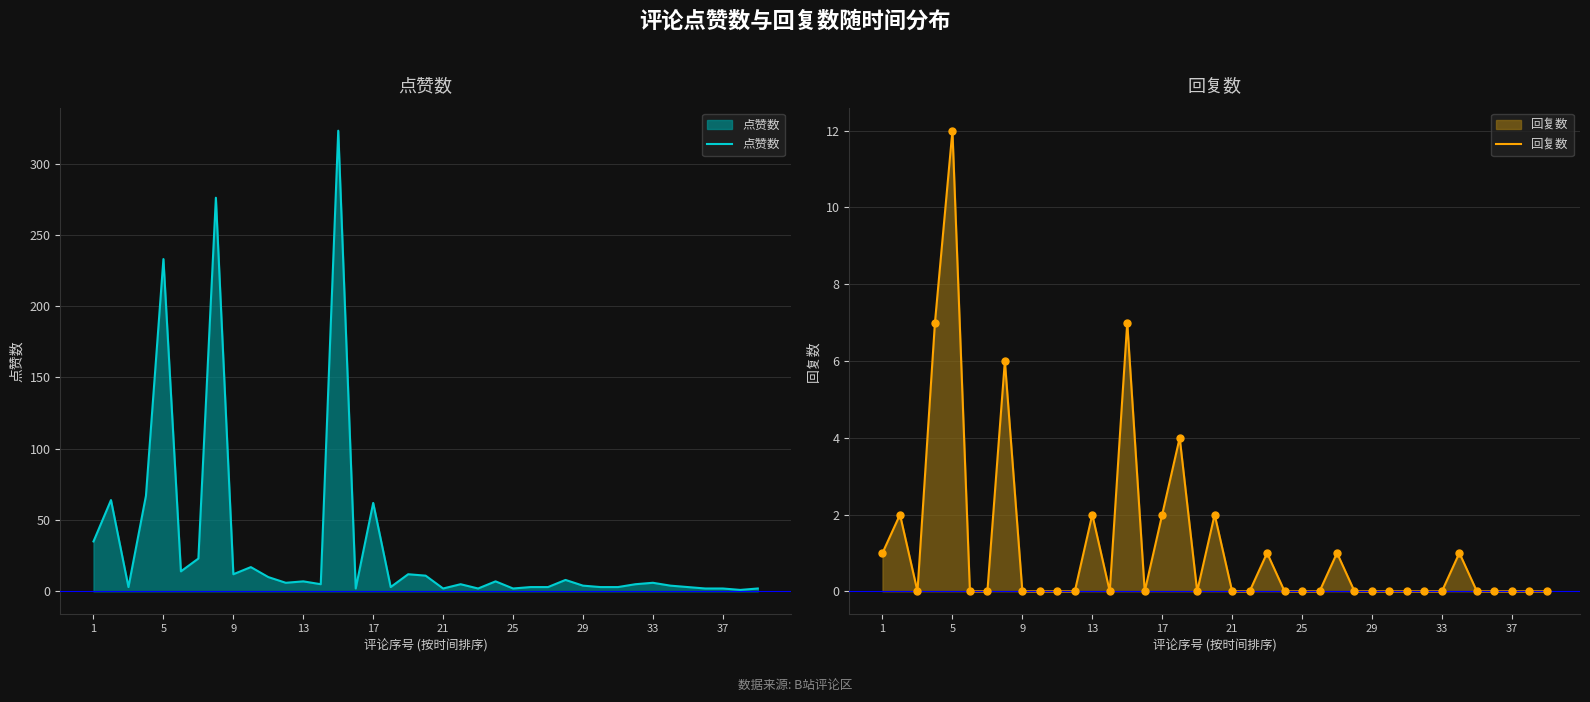

What are all the series names shown in the legend?

点赞数, 回复数